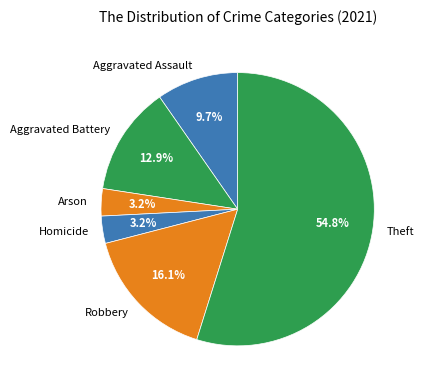

Is it true that Theft is 49% of the pie?

False